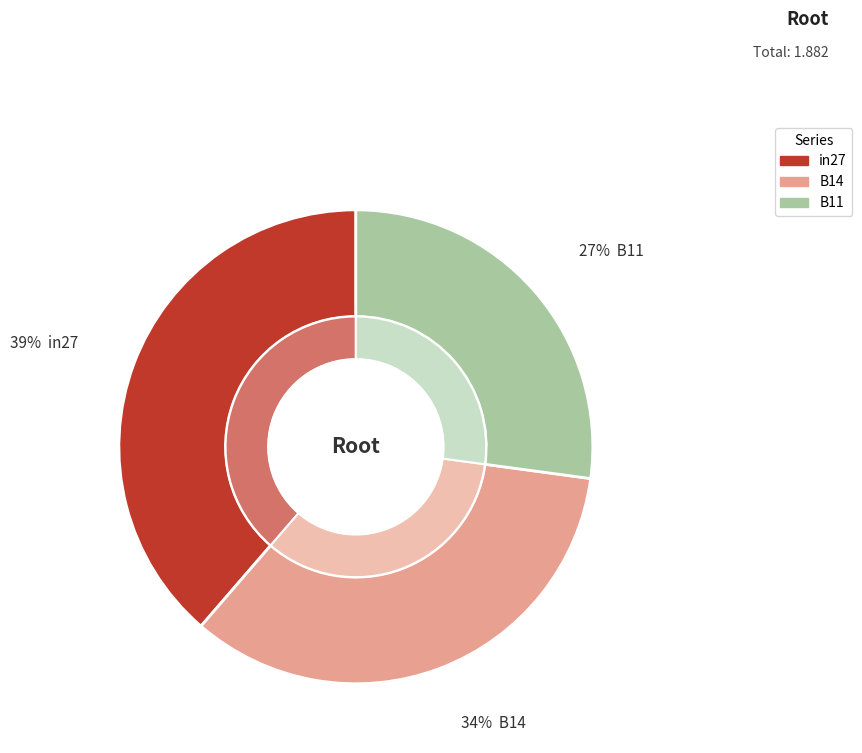

What portion of the pie excludes B11?

72.9%